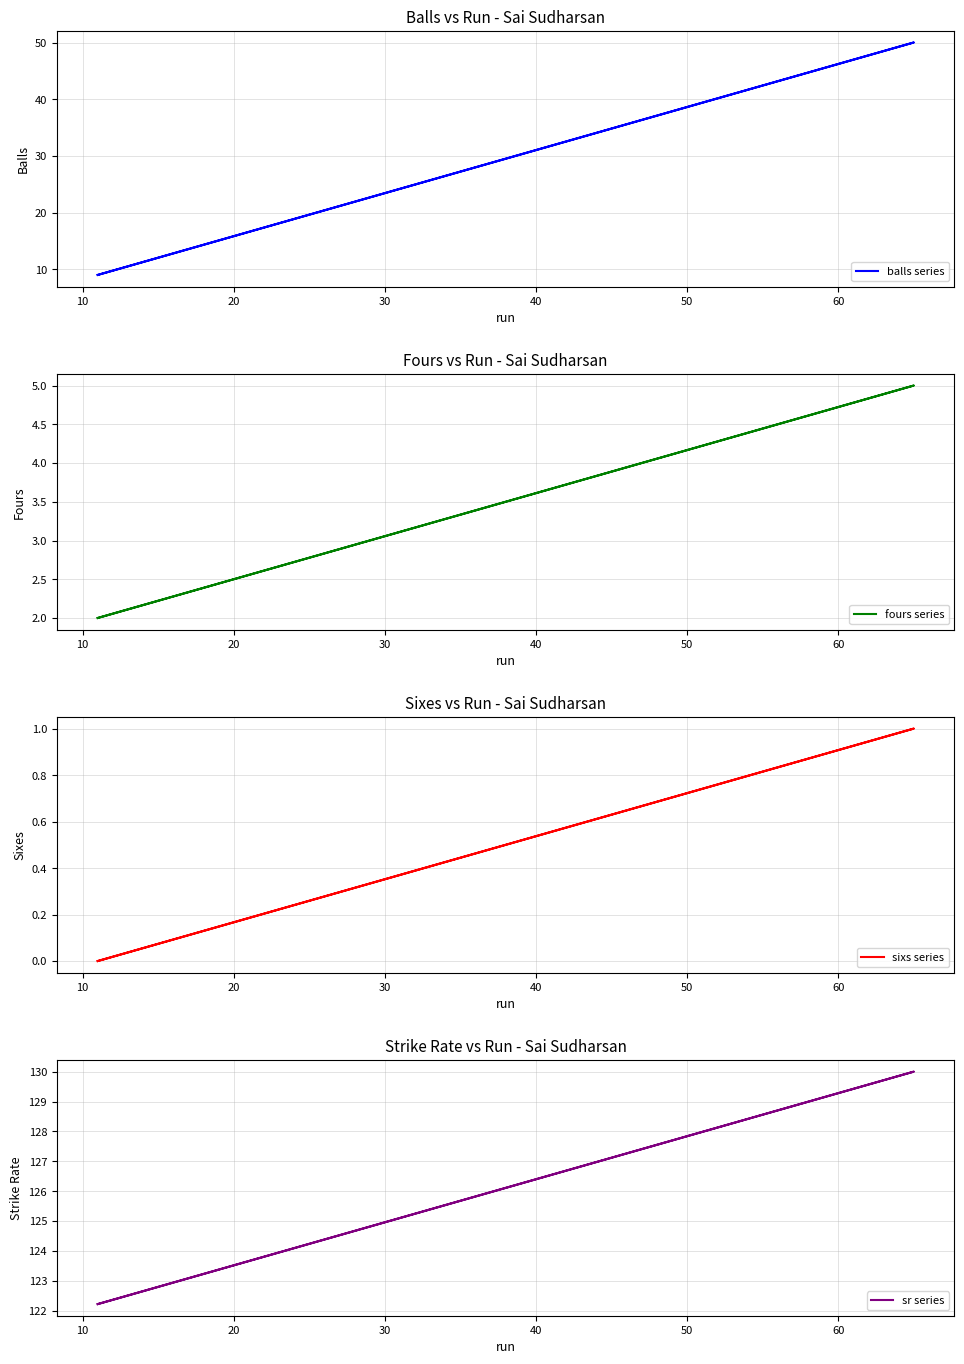

What are all the series names shown in the legend?

balls series, fours series, sixs series, sr series